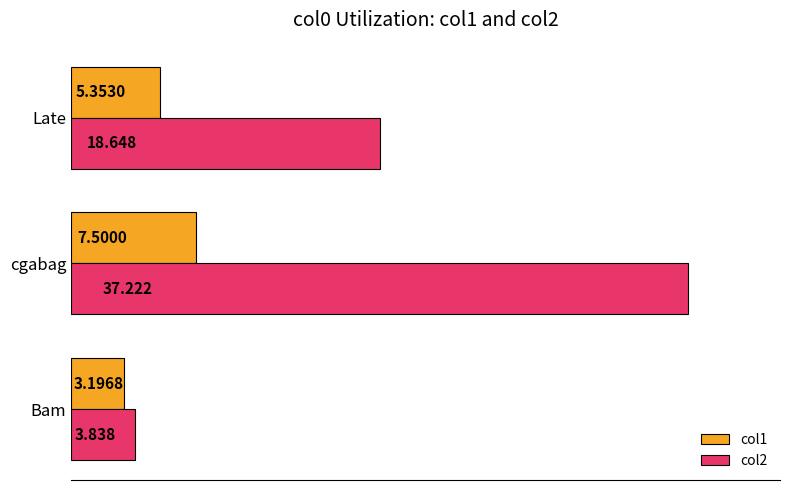

Which category has the lowest value in the col1 series?

Bam